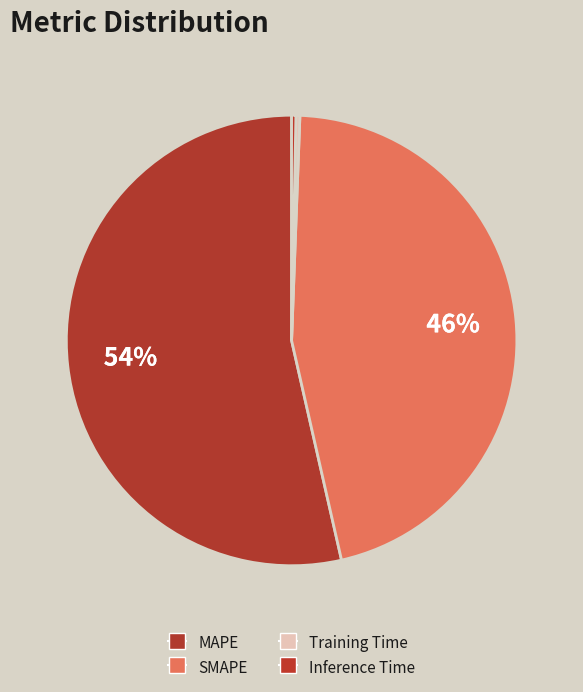

Does any single category account for the majority?

Yes